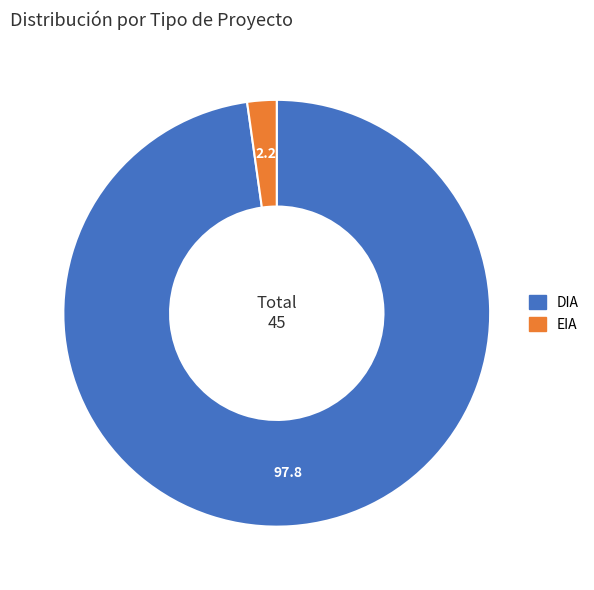

Is the sum of EIA and DIA greater than half?

Yes